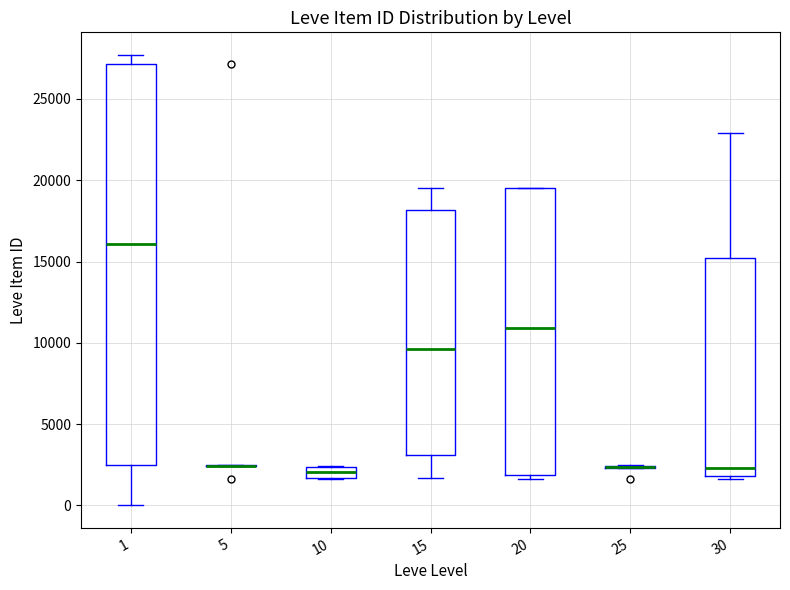

Which box is the tallest, from its lower edge to its upper edge?

1